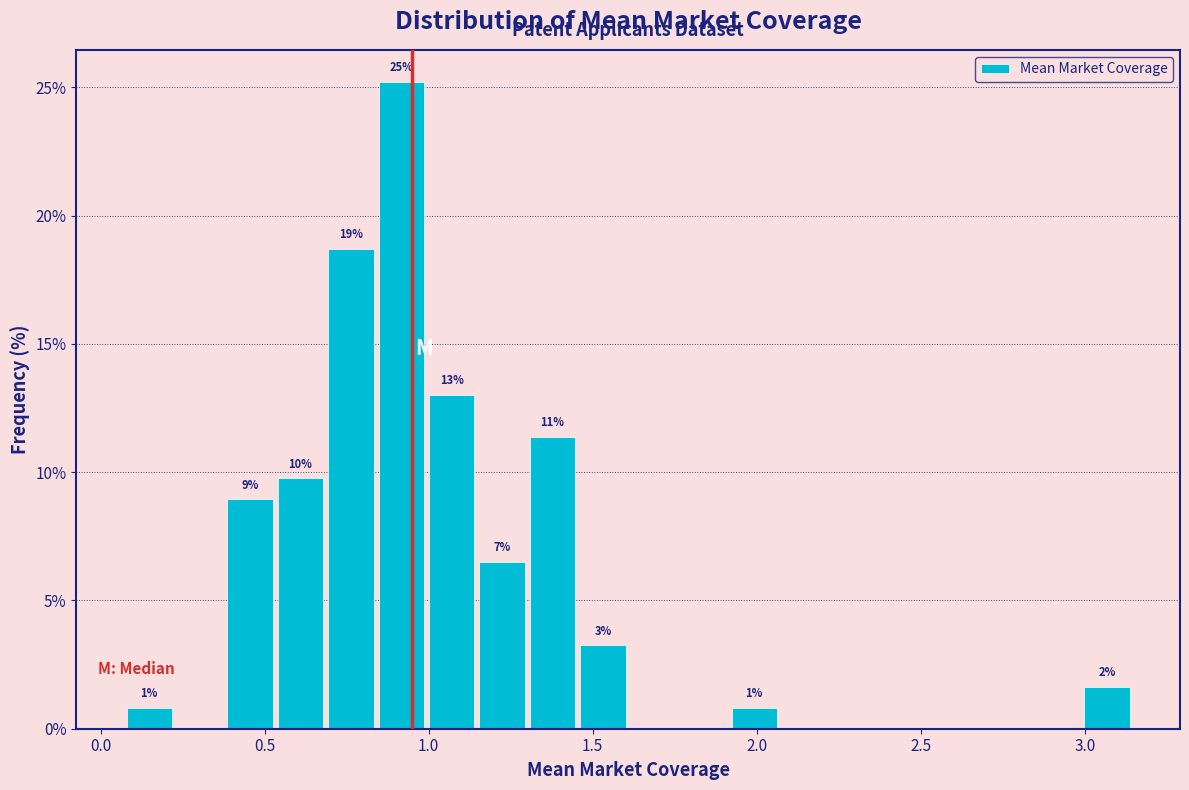

Around what value on the x-axis is the tallest bar? Give the approximate position of its centre, as read against the axis.

0.90